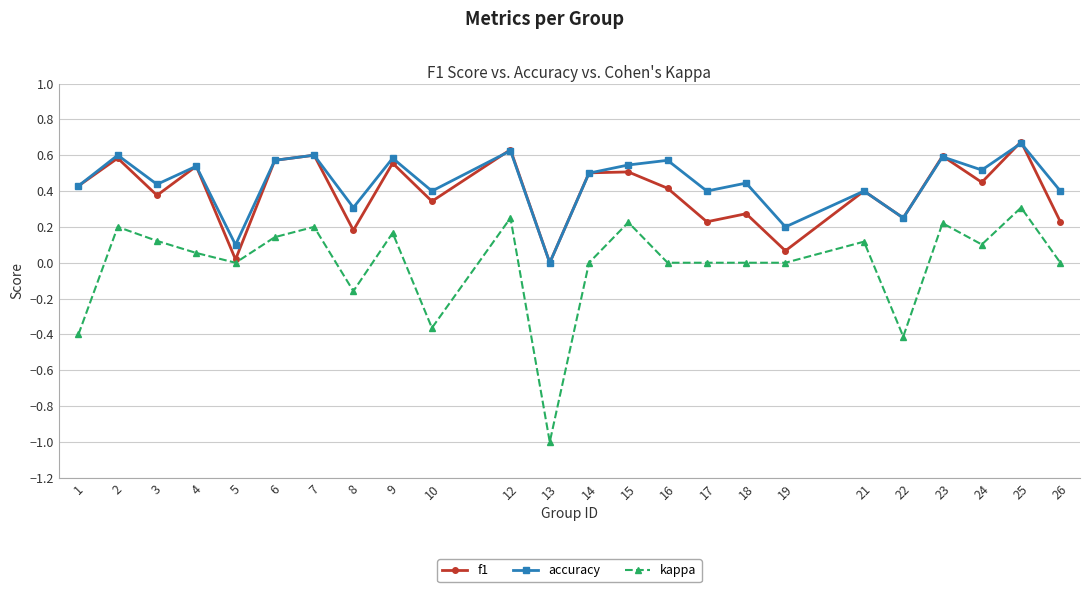

What is the total value across all series at 2?

1.4